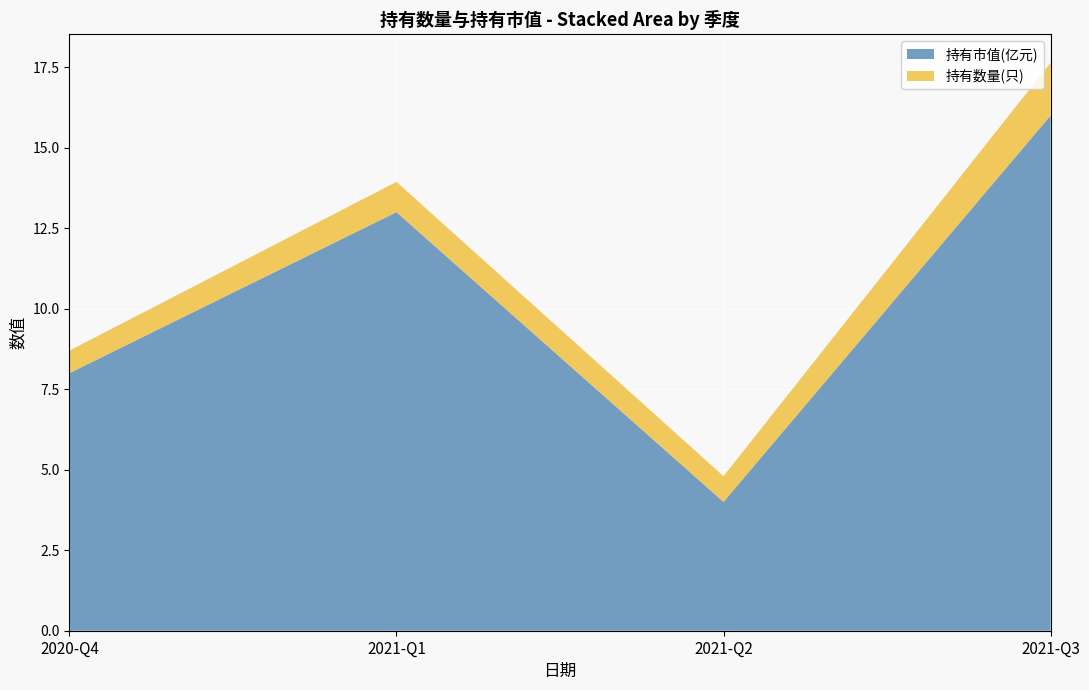

At which category is the sum across all series the highest?

2021-Q3